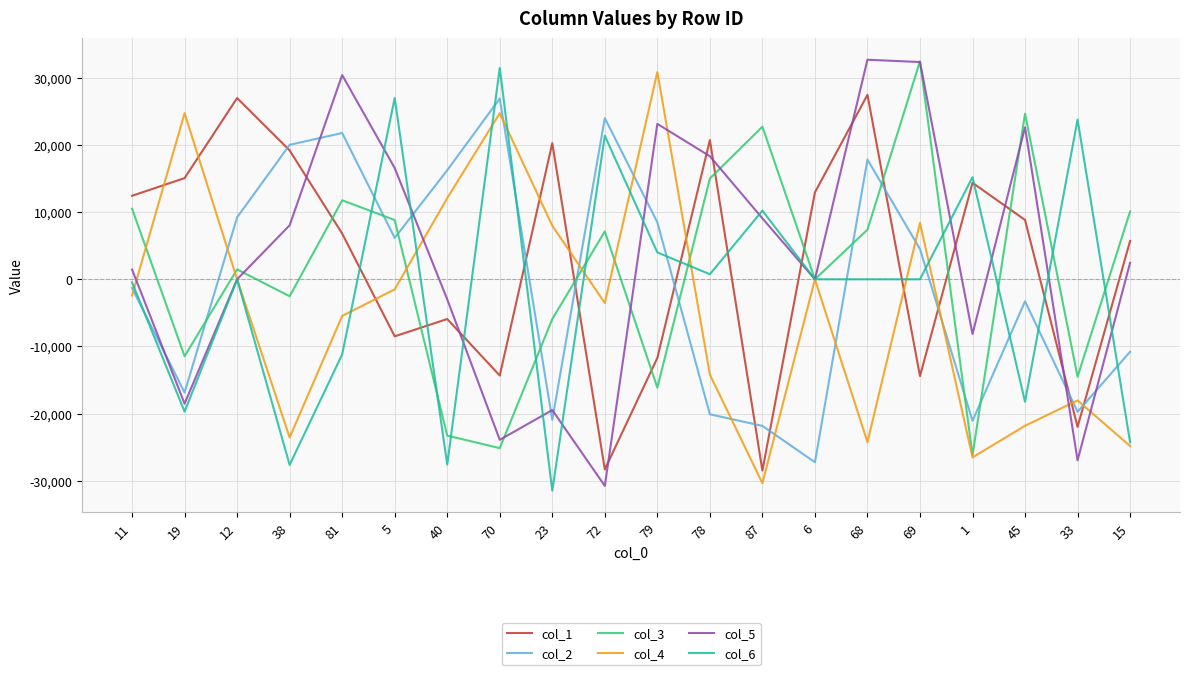

How many interior local valleys does the col_5 series have?

6